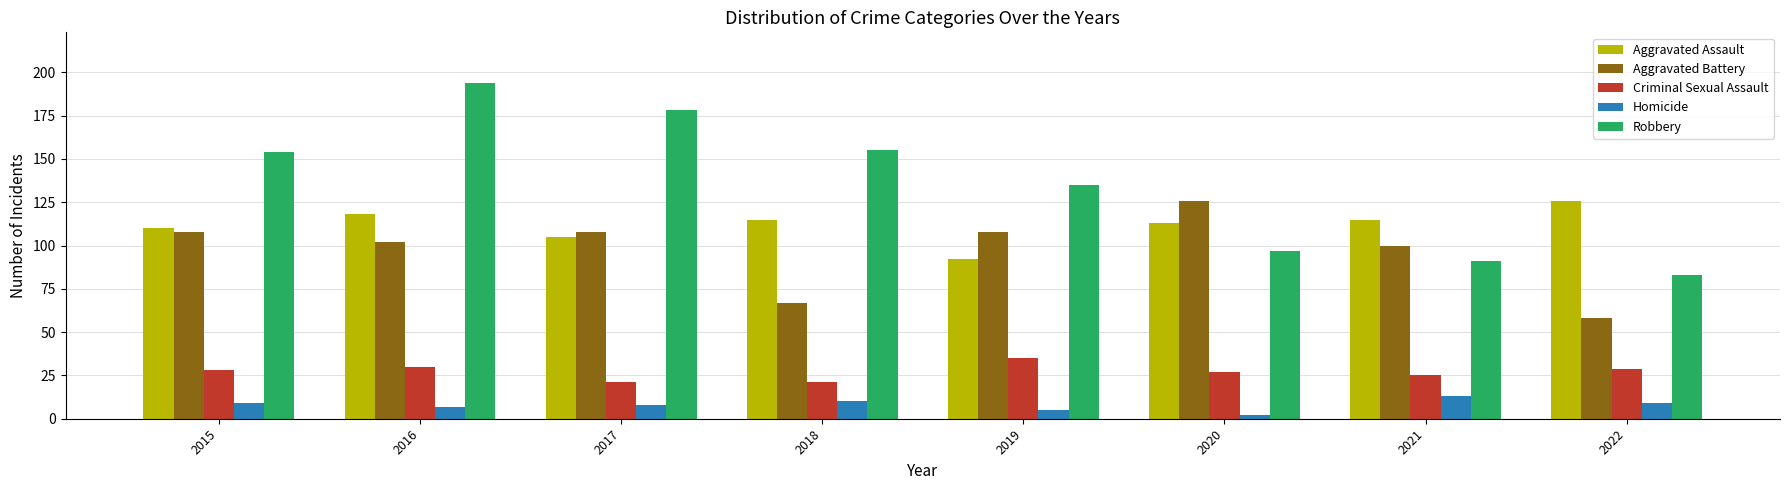

What is the difference between the highest and lowest values at 2020?

124